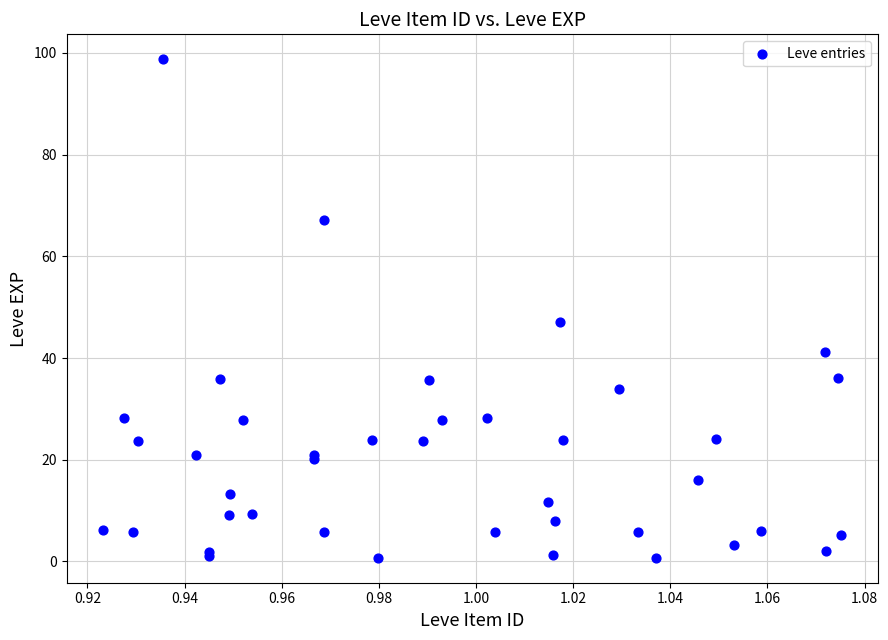

What Y value in the scatter plot is closest to 49?

47.2